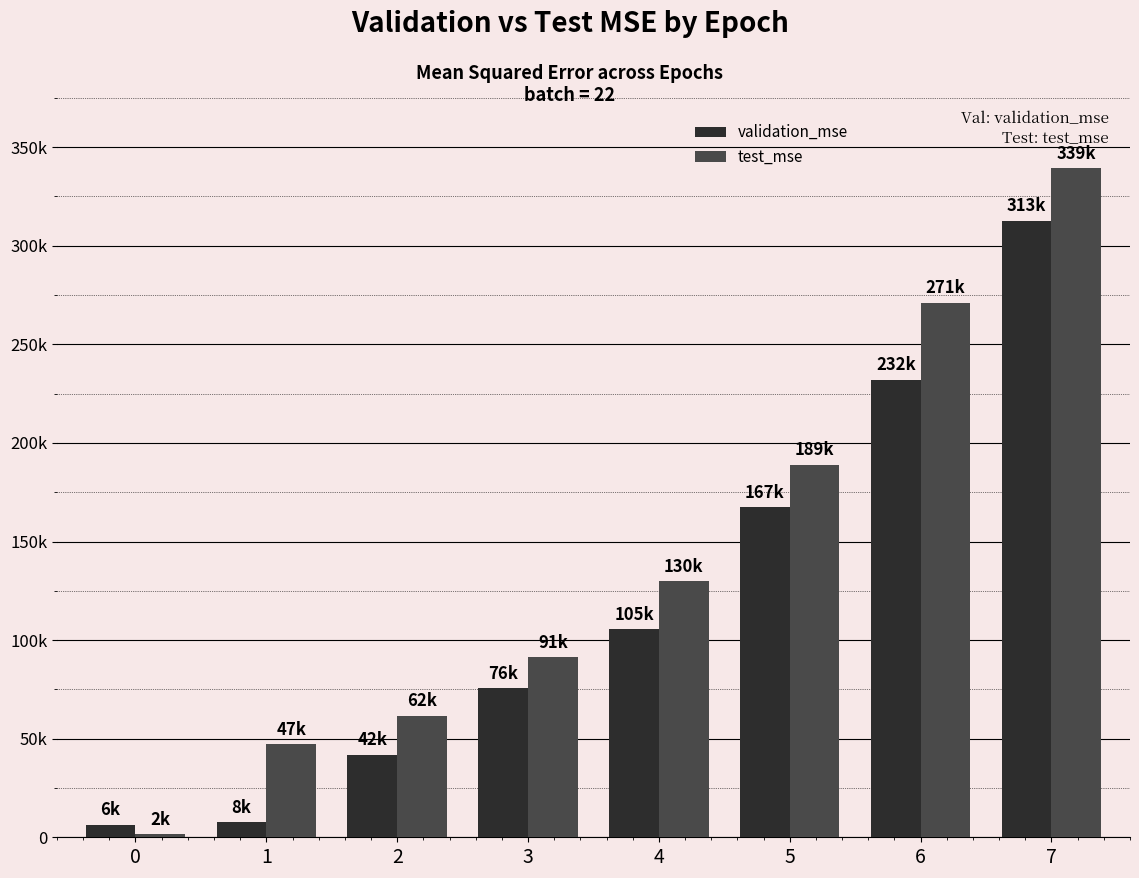

What are all the series names shown in the legend?

validation_mse, test_mse